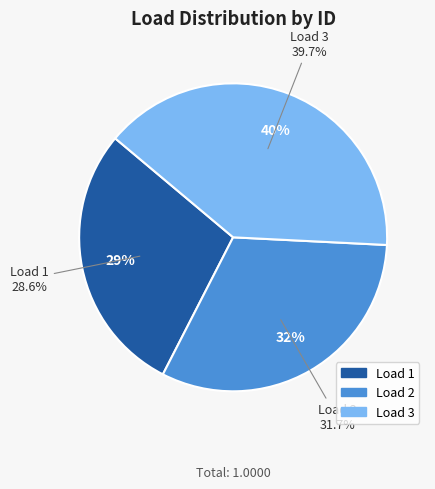

Is there any slice that represents more than half of the pie?

No